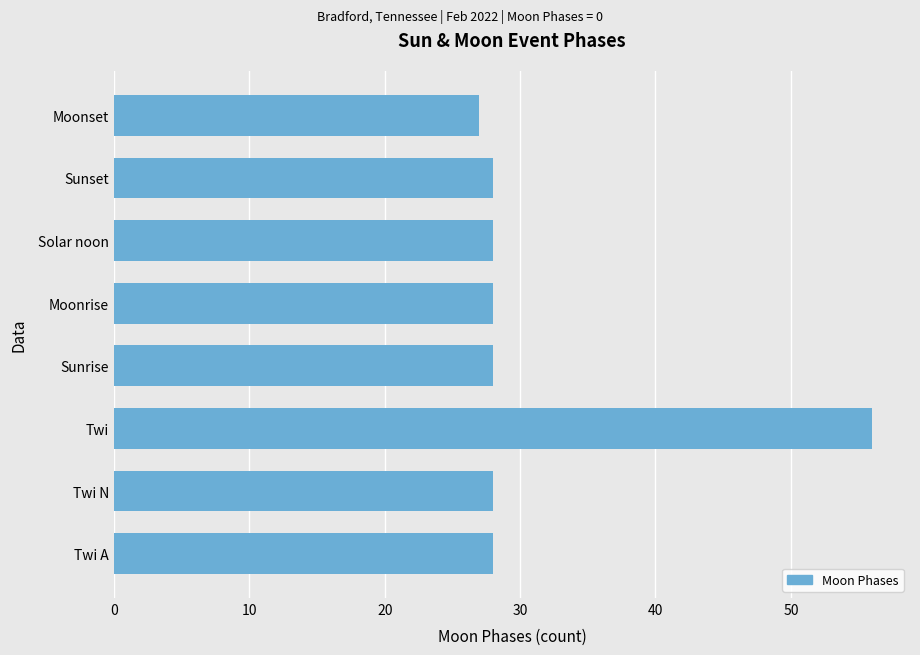

What is the maximum value shown in the chart?

56